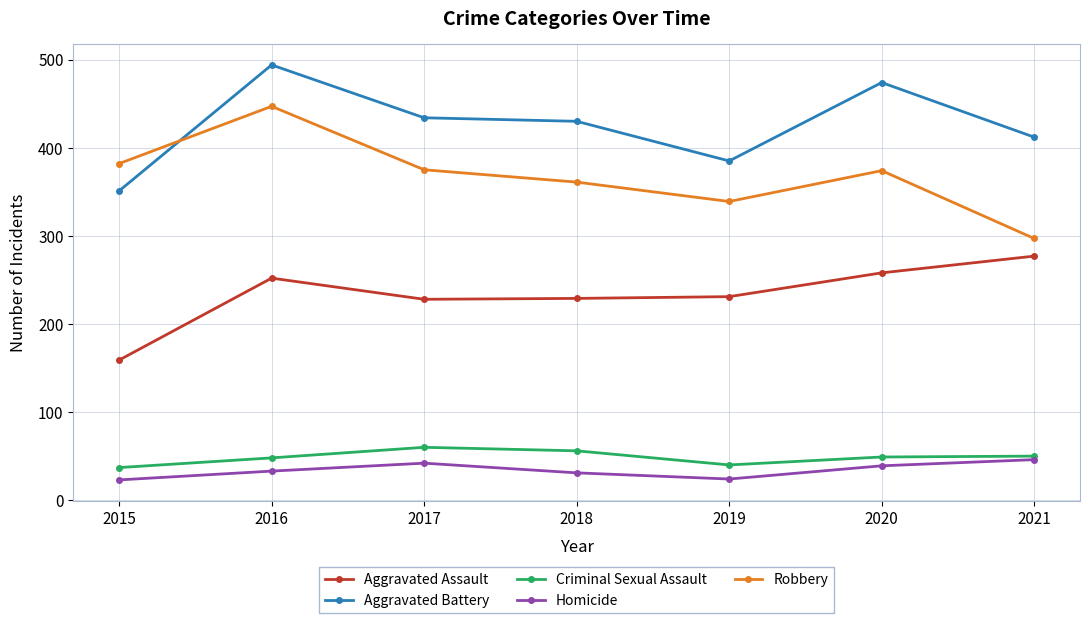

How many lines are shown in the chart?

5